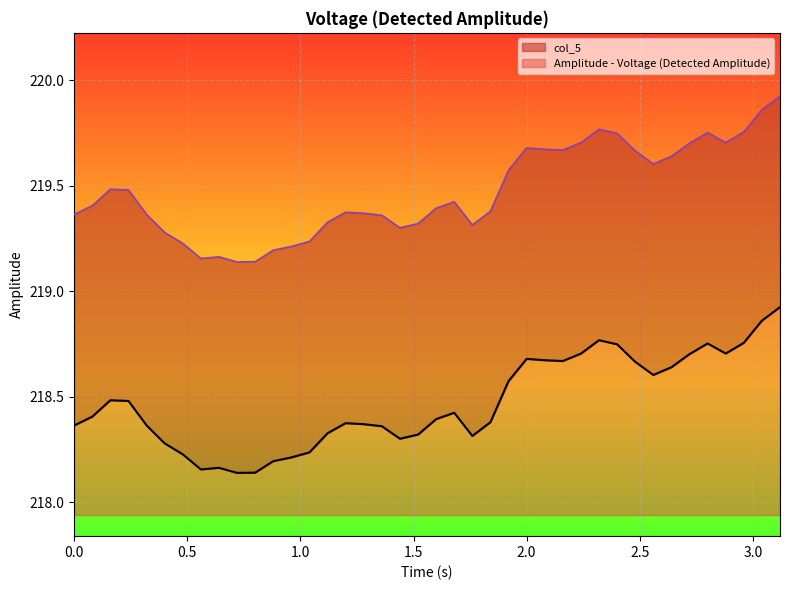

What is the maximum value for Amplitude - Voltage (Detected Amplitude)?

1.0